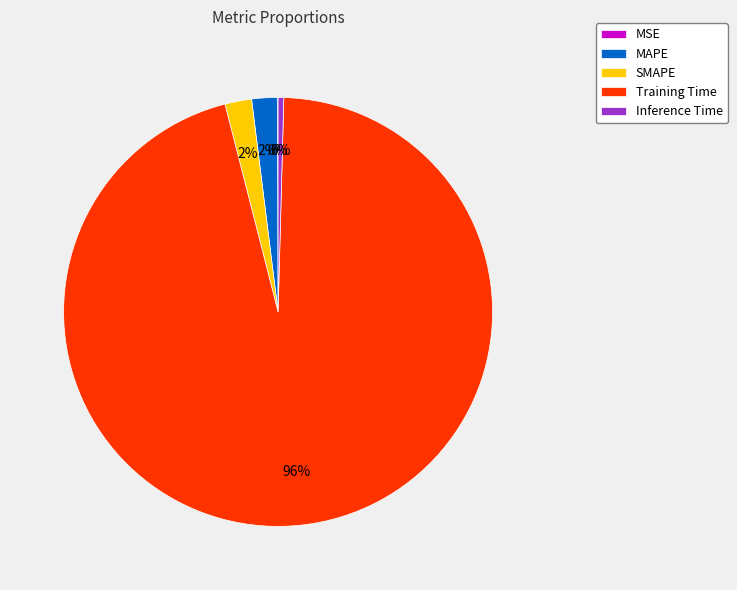

Is it true that MAPE is 10% of the pie?

False